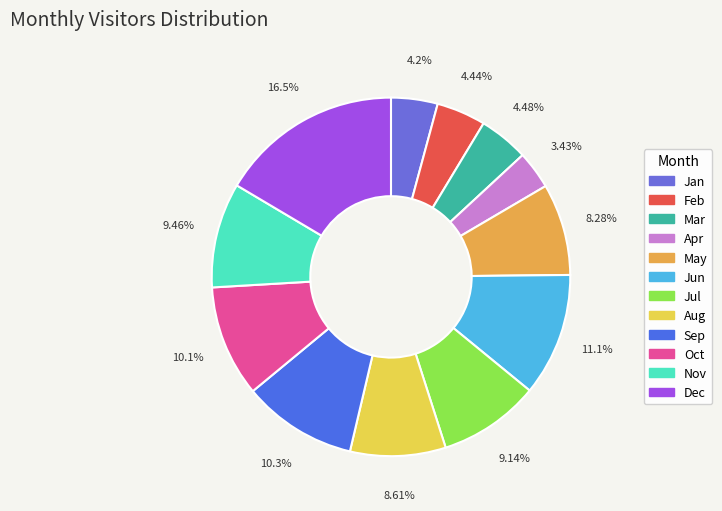

Which category has the biggest portion of the pie?

Dec